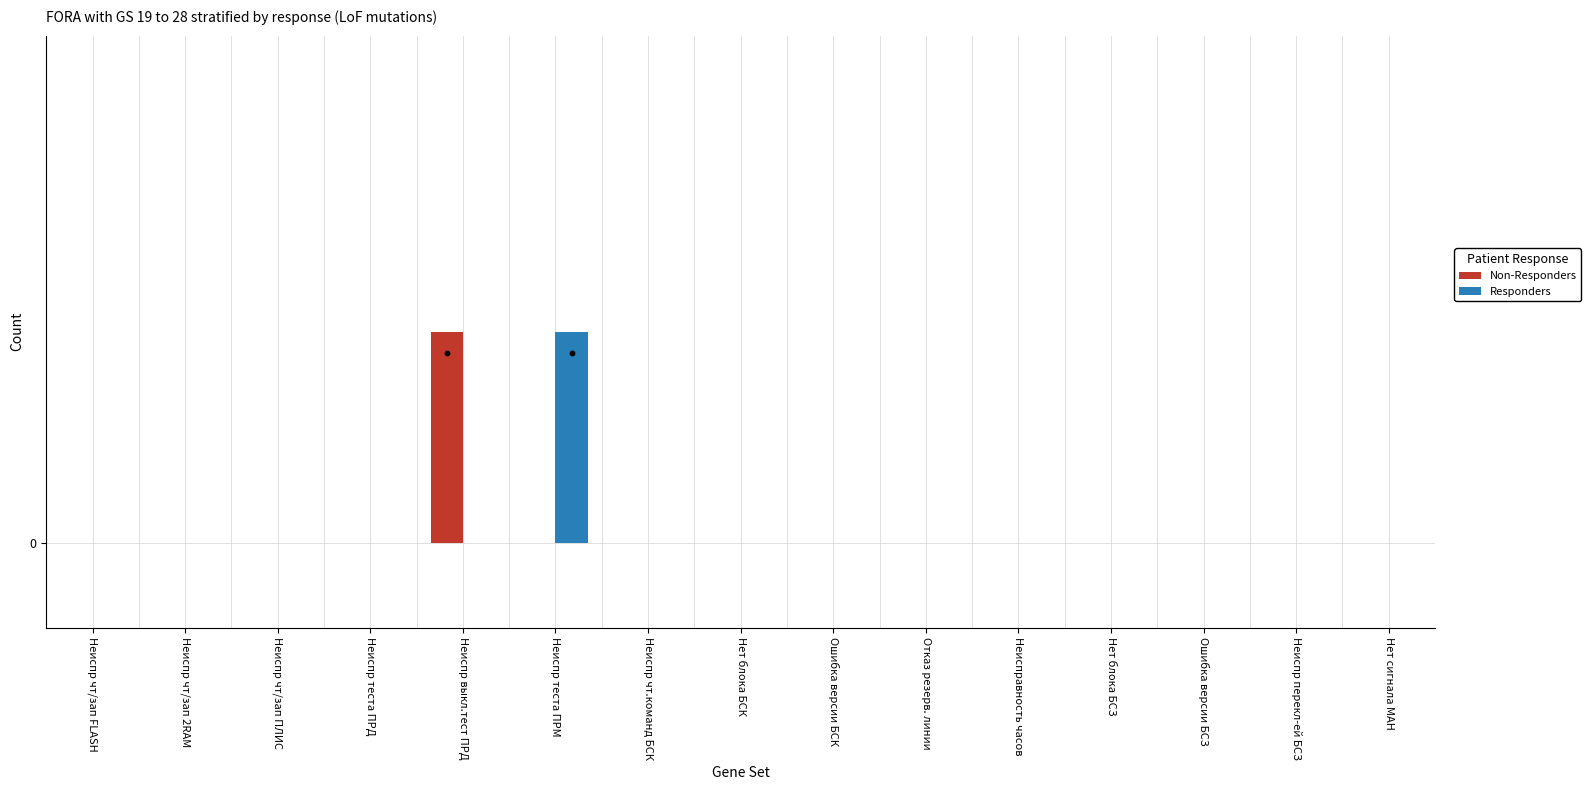

Which series contains the highest Y value?

Non-Responders